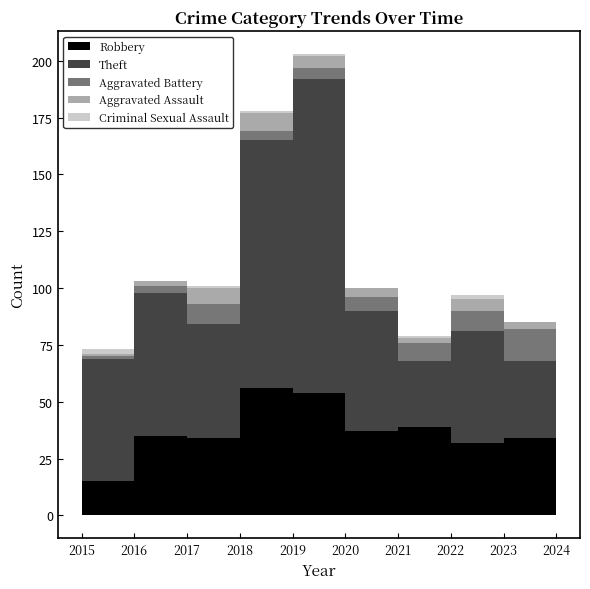

Where is Aggravated Battery nearest to the value 7?

2020